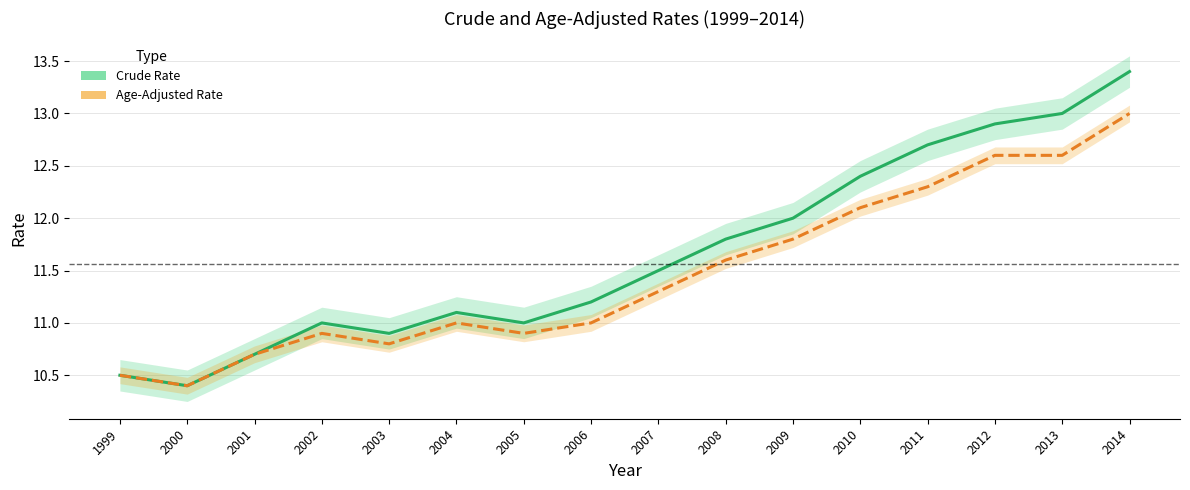

True or false: age_adjusted_rate and crude_rate cross at least once.

False